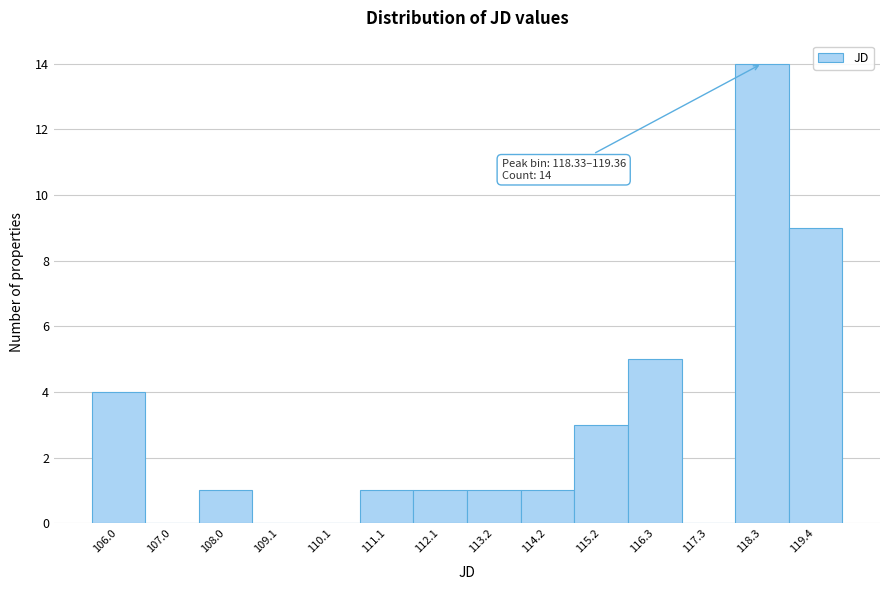

Reading left to right, list all the values displayed in this chart.

106.0=4	107.0=0	108.0=1	109.1=0	110.1=0	111.1=1	112.1=1	113.2=1	114.2=1	115.2=3	116.3=5	117.3=0	118.3=14	119.4=9